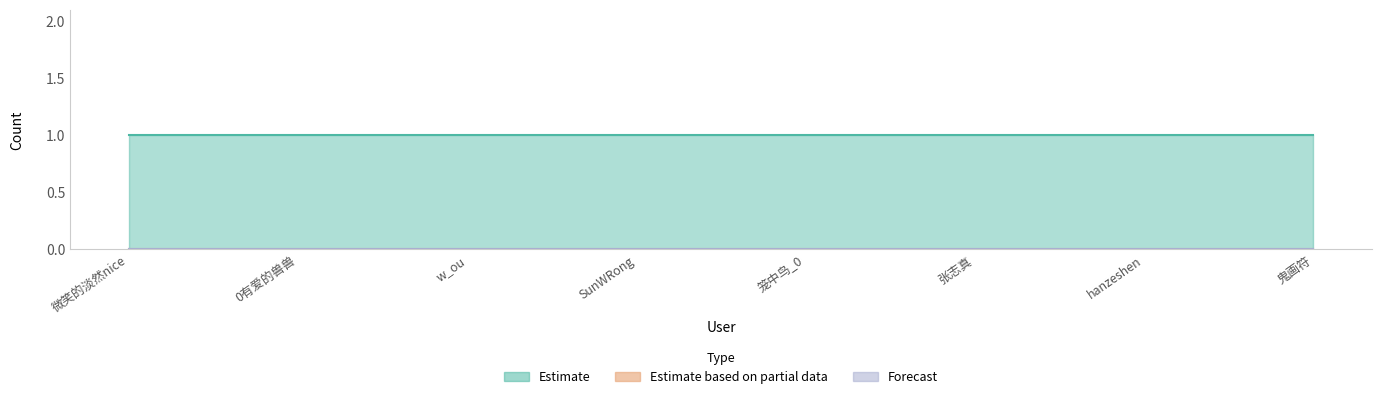

Rank the series at w_ou from lowest to highest value.

Estimate based on partial data, Forecast, Estimate